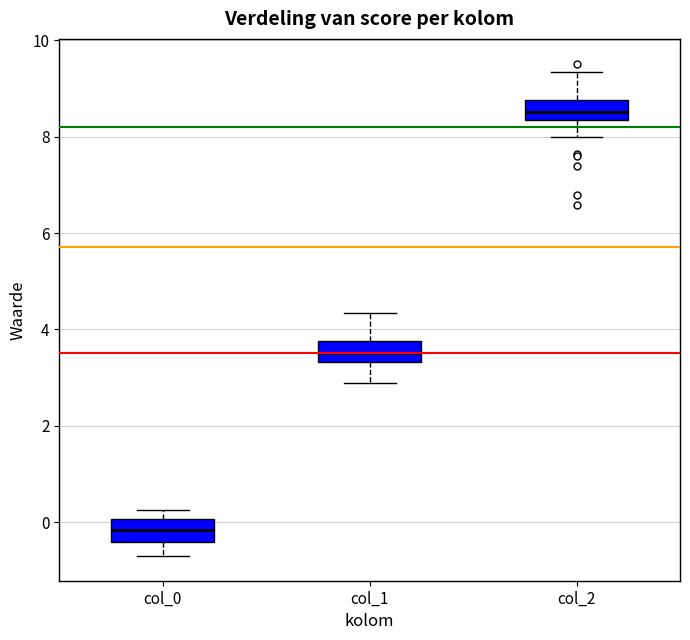

Reading left to right, transcribe this box plot: for each box, give where its median line is, the range the box spans, and where its two whiskers end, as read against the y-axis. The values are not printed on the chart, so give them approximately, as read against the axis.

col_0: median -0.2, box -0.4 to 0.0, whiskers -0.6 to 0.2
col_1: median 3.6, box 3.4 to 3.8, whiskers 2.8 to 4.4
col_2: median 8.6, box 8.4 to 8.8, whiskers 8.0 to 9.4